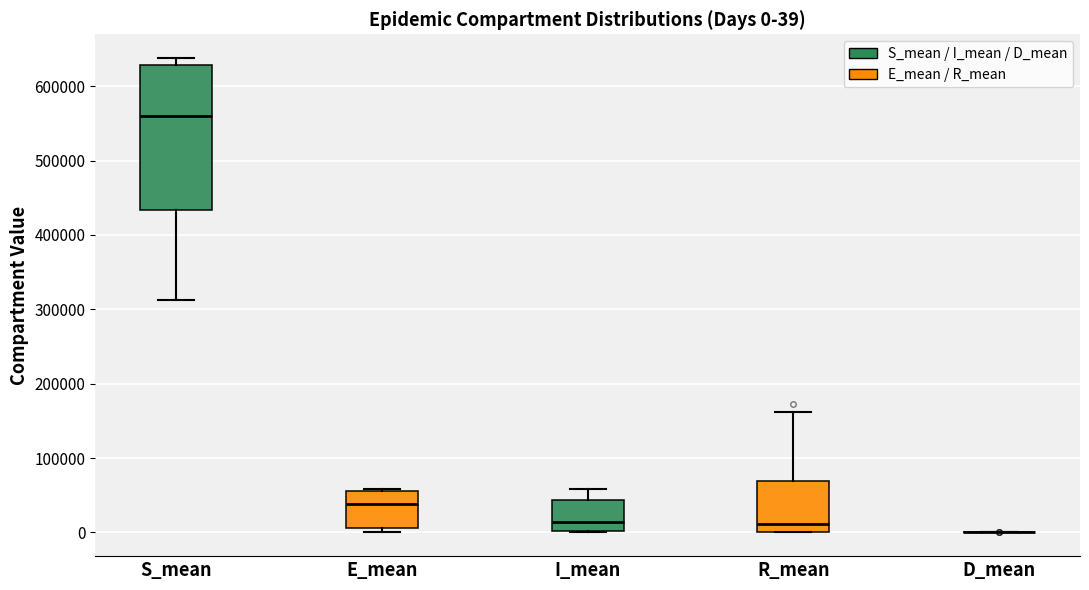

Comparing the boxes themselves (not the whiskers), which one is the tallest?

S_mean